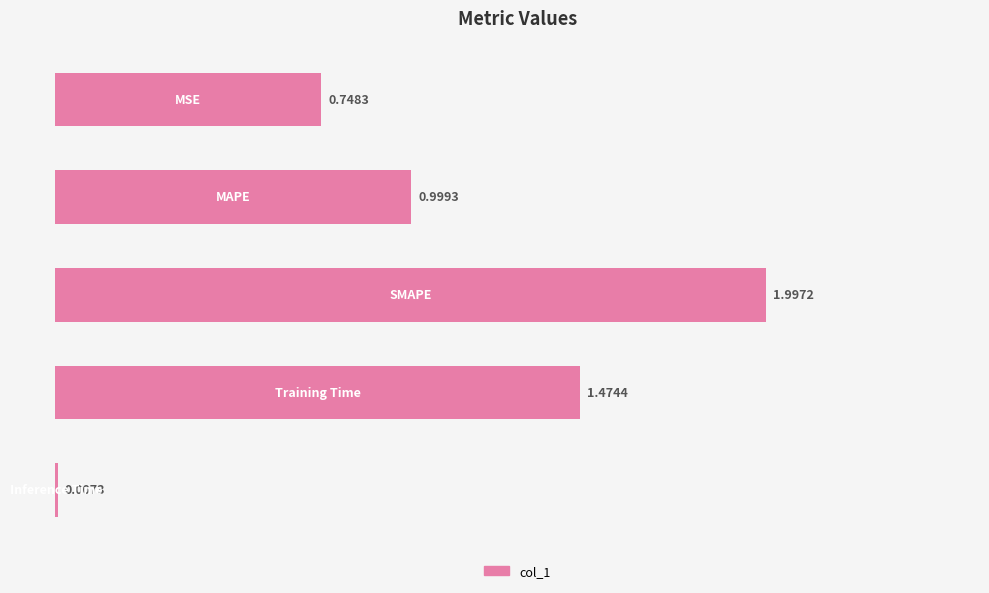

How many data points does each series have?

5